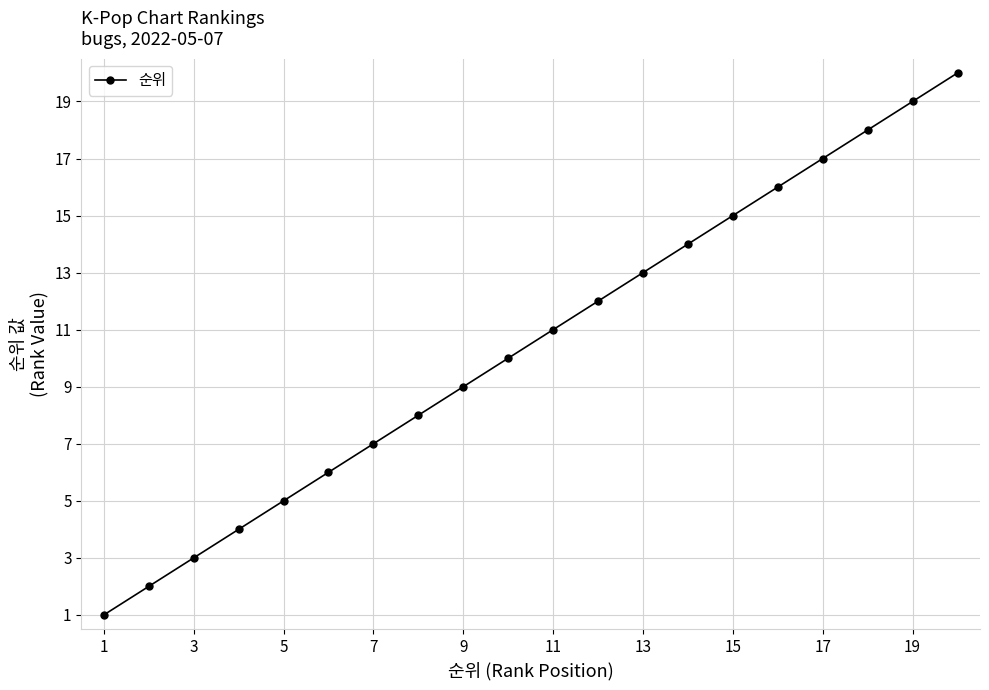

What is the maximum value shown in the chart?

20